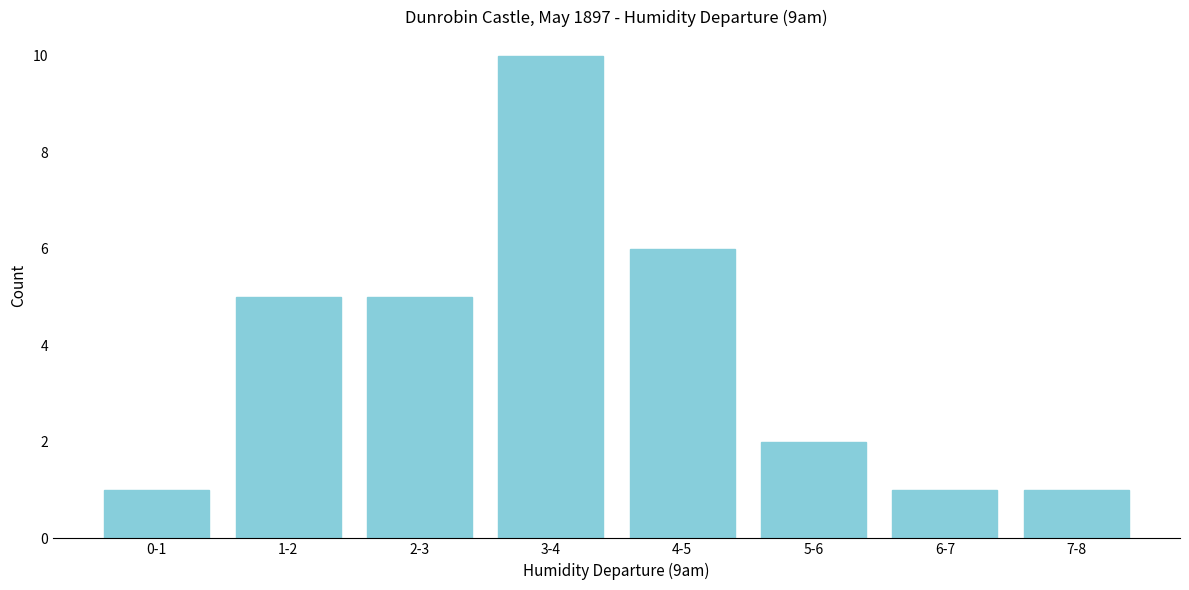

Reading left to right, transcribe all the data shown in this chart.

1	5	5	10	6	2	1	1